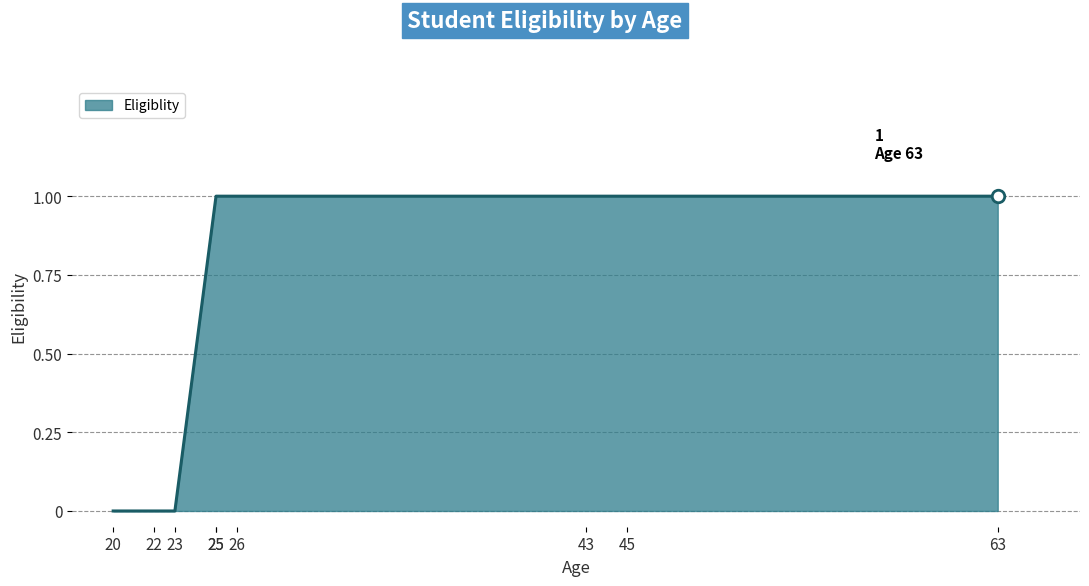

The chart shows a value of 2 at 20. True or false?

False